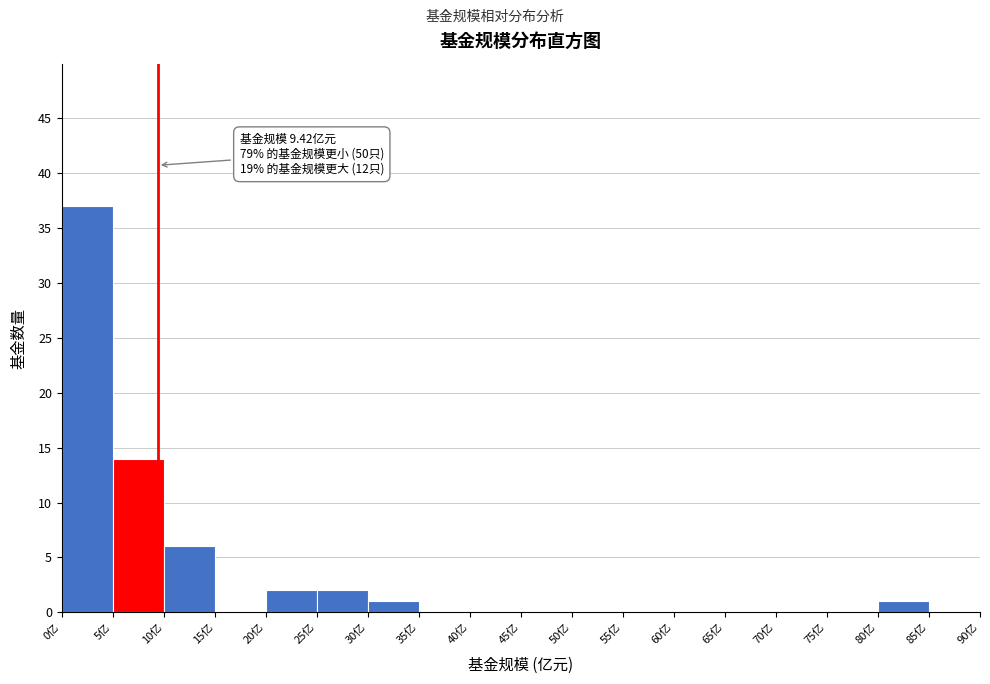

Over which range of the x-axis is the bar tallest?

0 to 5